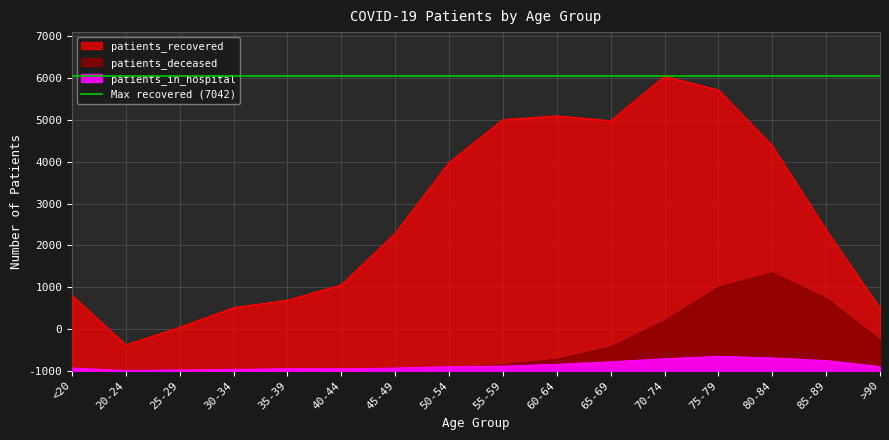

Which series has the largest range (max minus min)?

patients_recovered